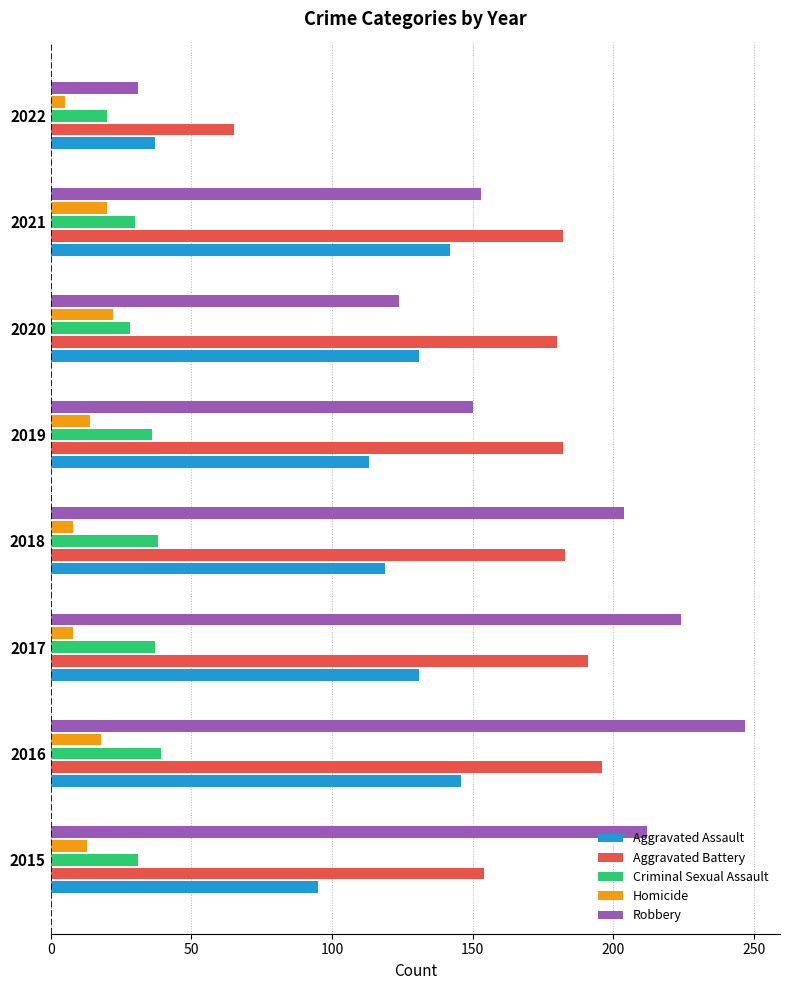

How many values in the Aggravated Assault series are below 131?

4